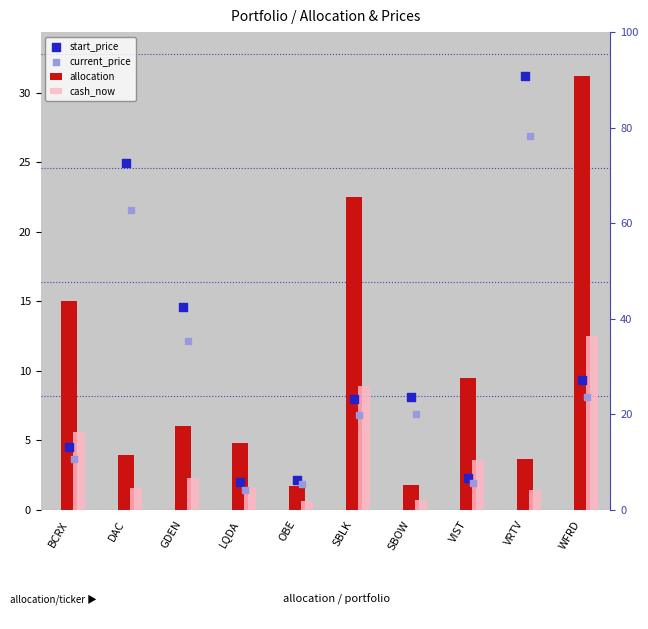

What are all the series names shown in the legend?

allocation, cash_now, start_price, current_price